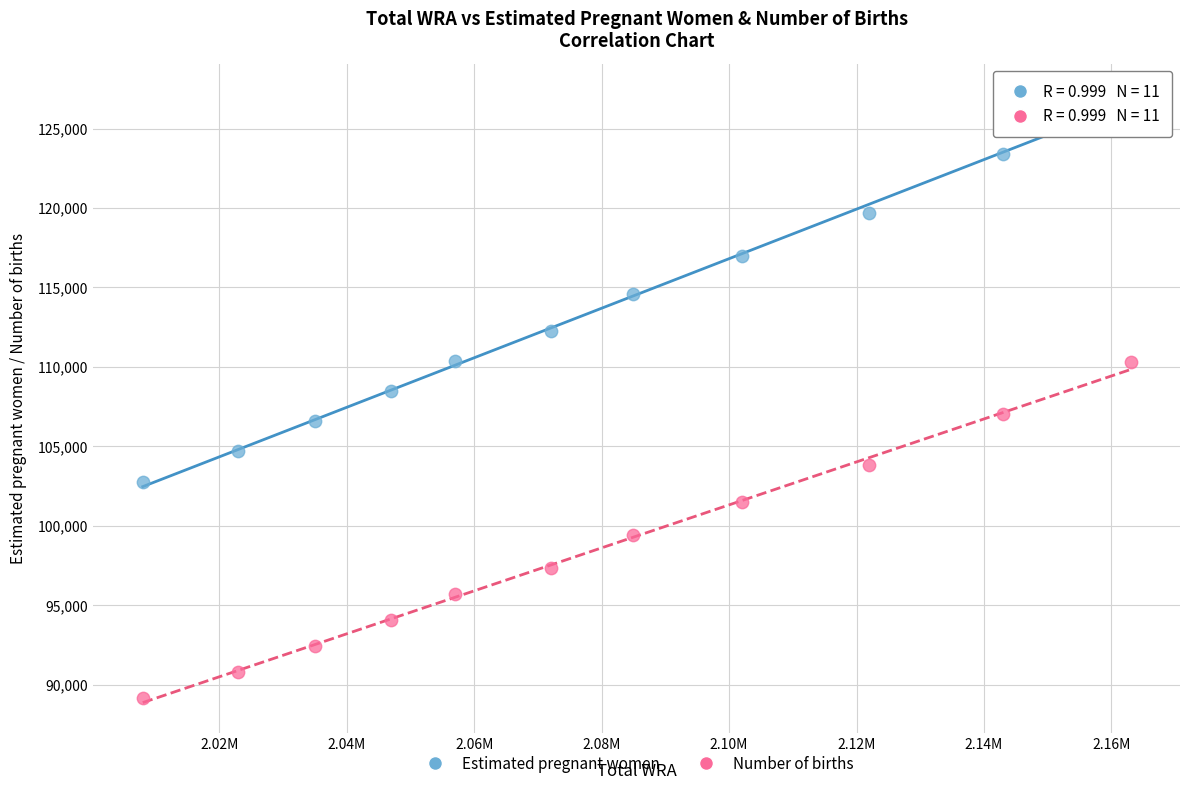

Across all data points, what is the range of Y values (max minus min)?

38024.7